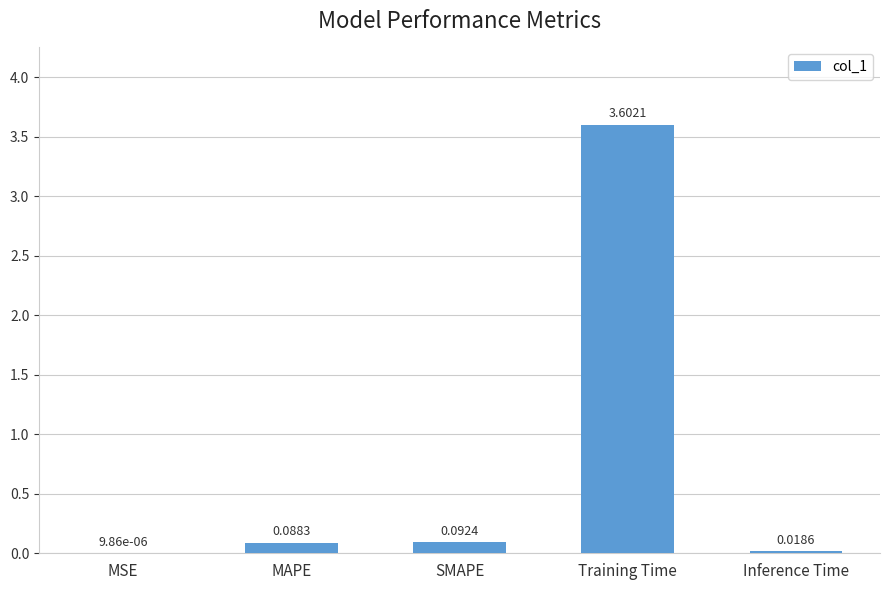

At which label is the value closest to 1?

SMAPE